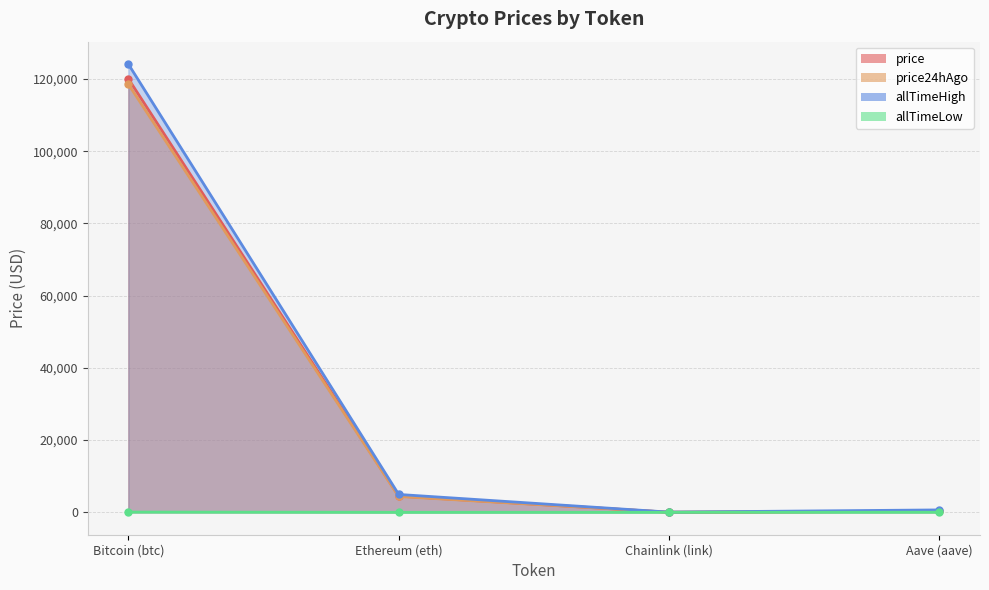

What is the average value of the allTimeHigh series?

32447.1